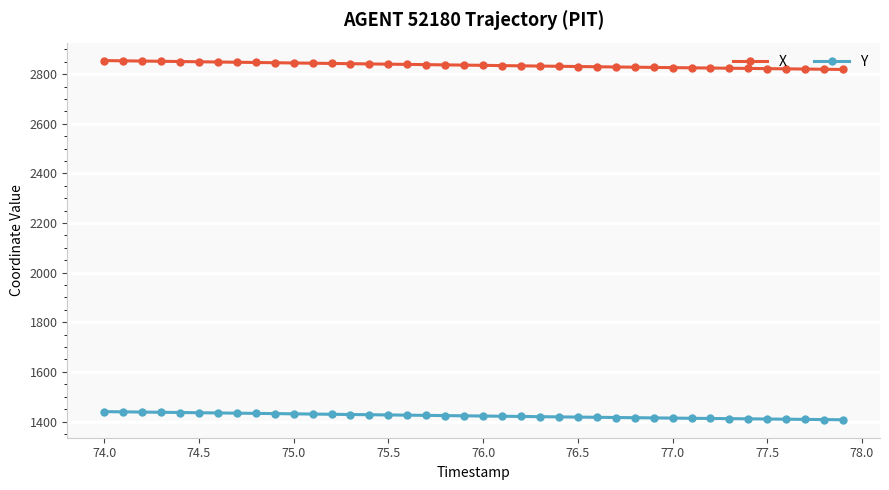

What is the sum of all X values?

113445.1